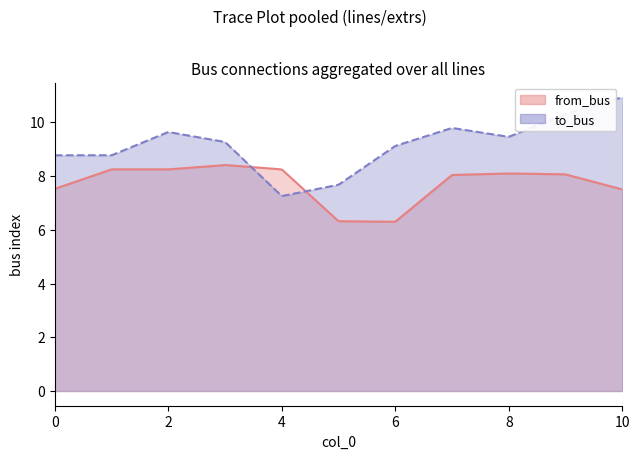

At which label does to_bus reach its minimum?

4